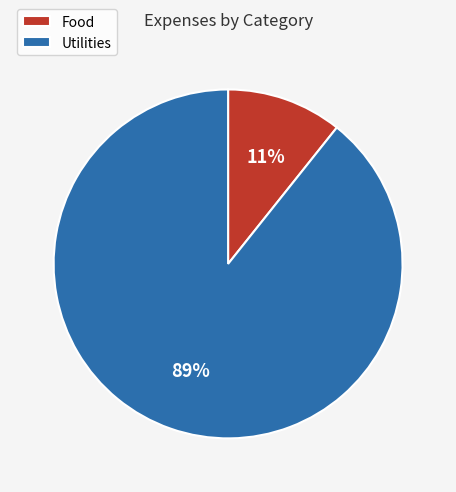

Approximately how many times larger is the value at Food compared to Utilities?

0.1